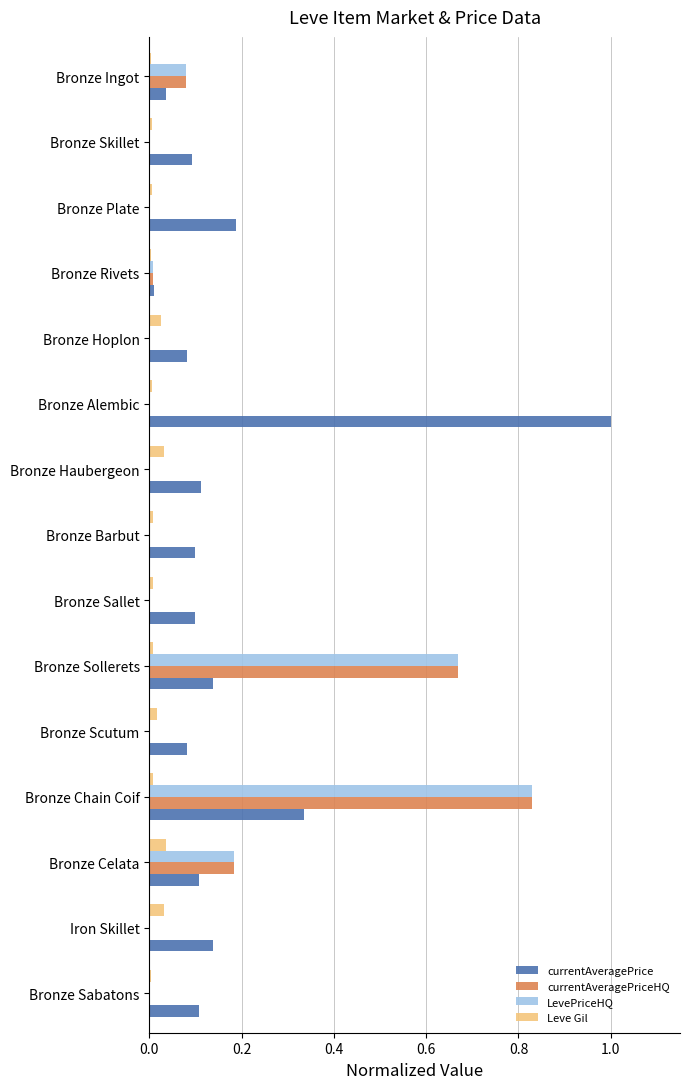

The LevePriceHQ series shows 0.6 at Iron Skillet. True or false?

False